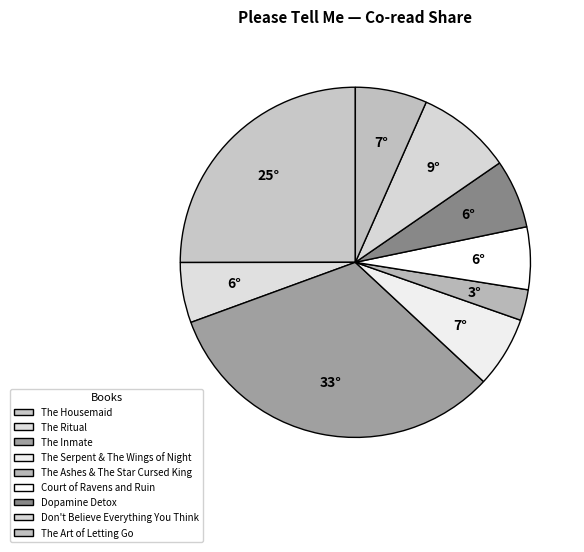

How many slices are in this pie chart?

9